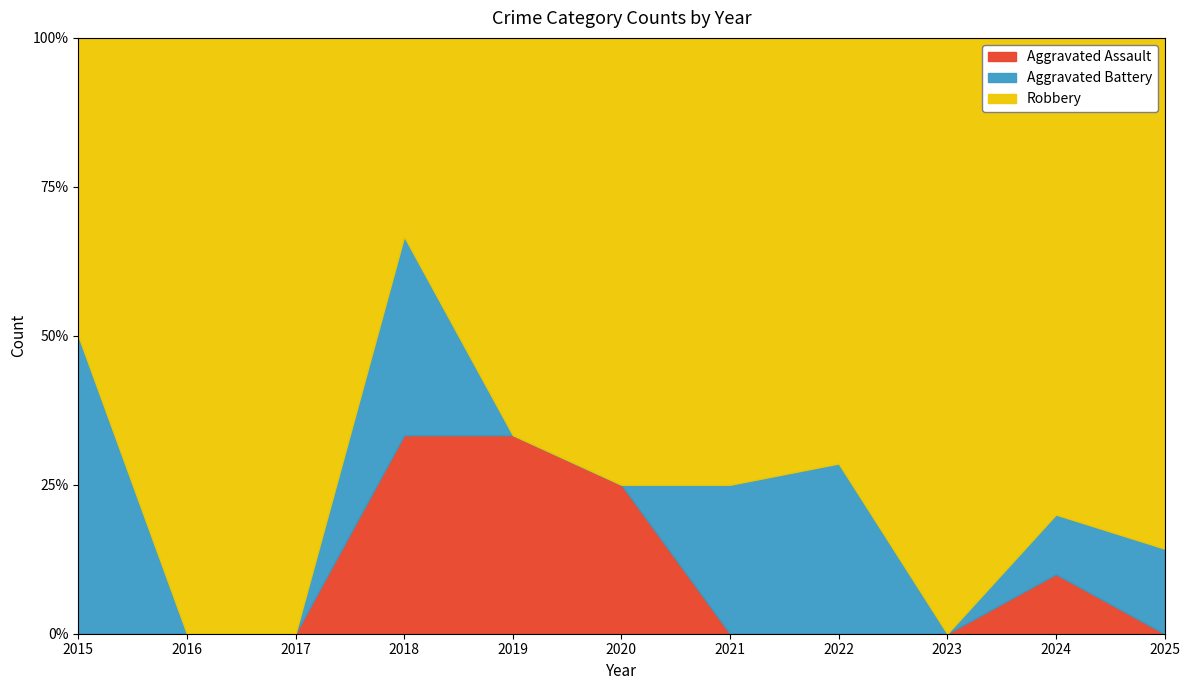

Is the value of Aggravated Battery at 2017 greater than the value of Robbery at 2021?

No